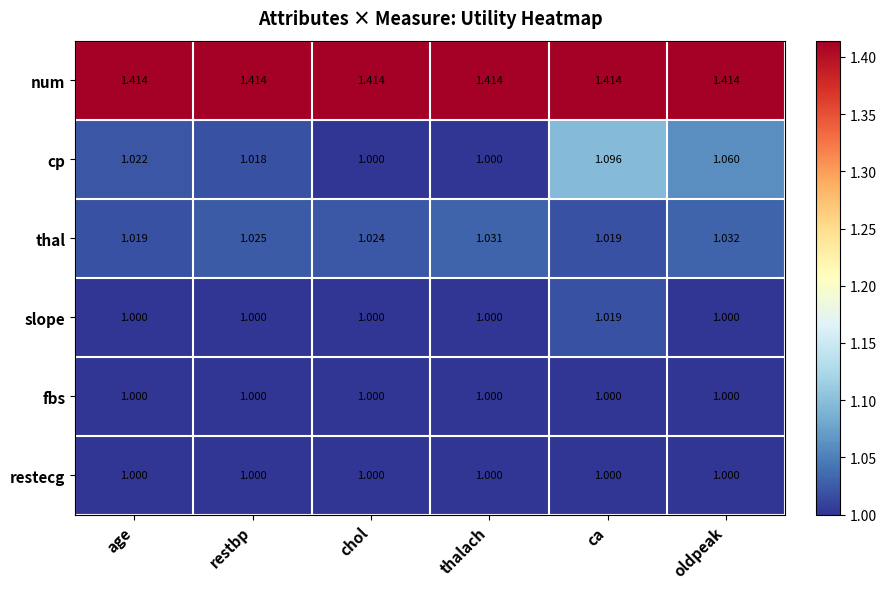

What is the total value across all series at thalach?

6.4